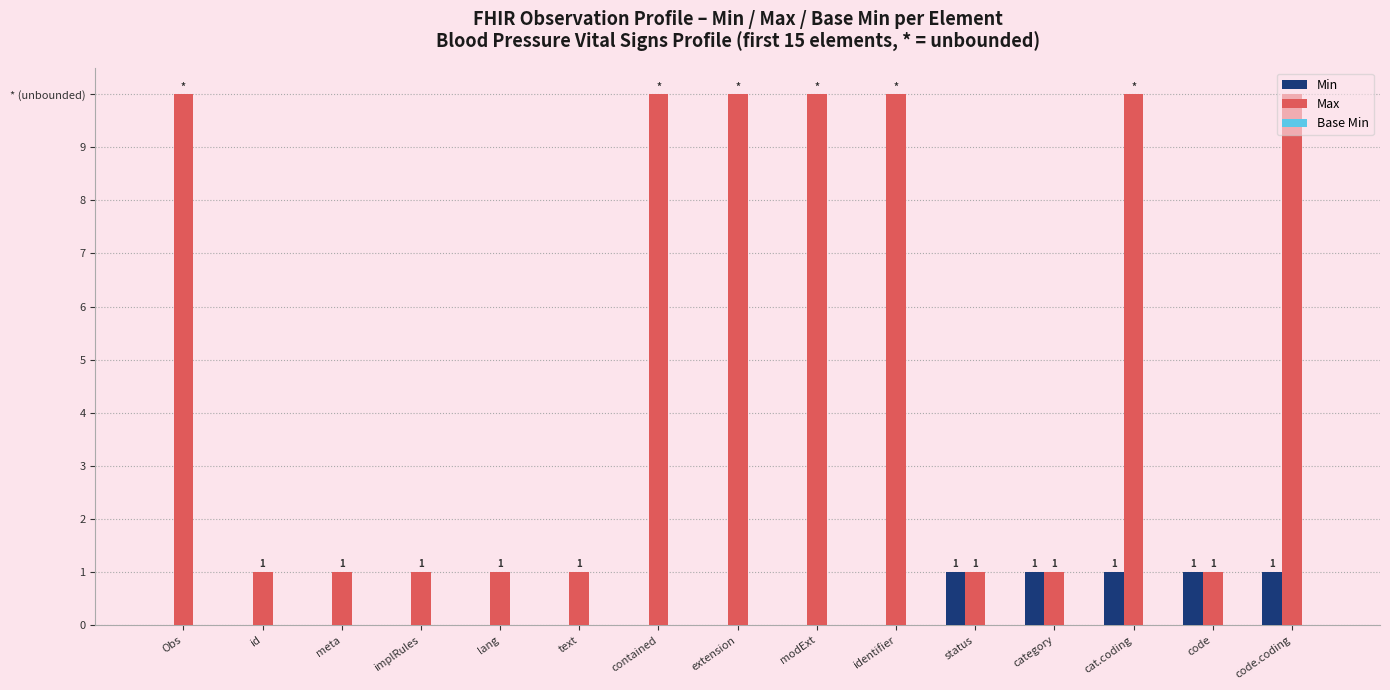

What is the maximum value for Min?

1